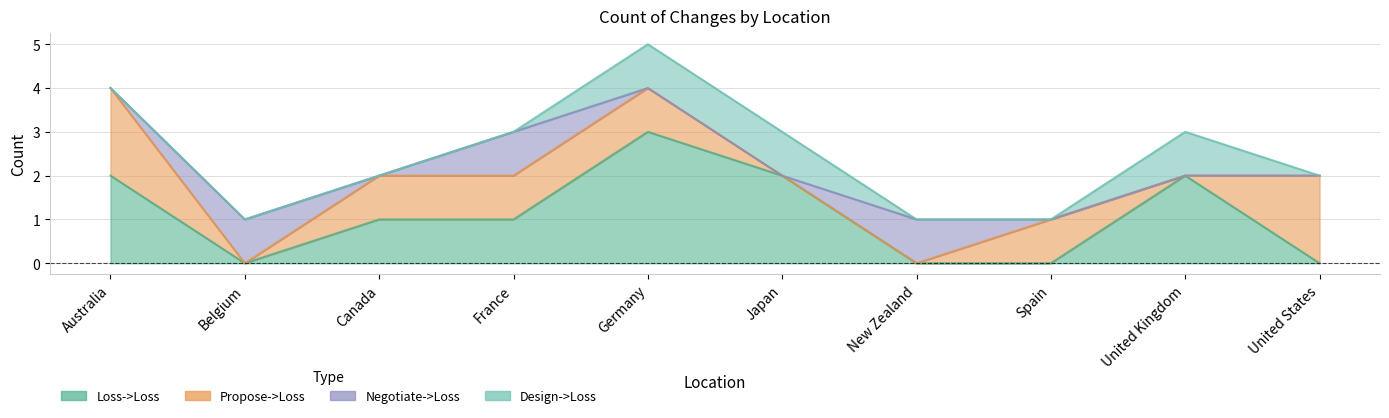

How many values in the Design->Loss series exceed 0?

3